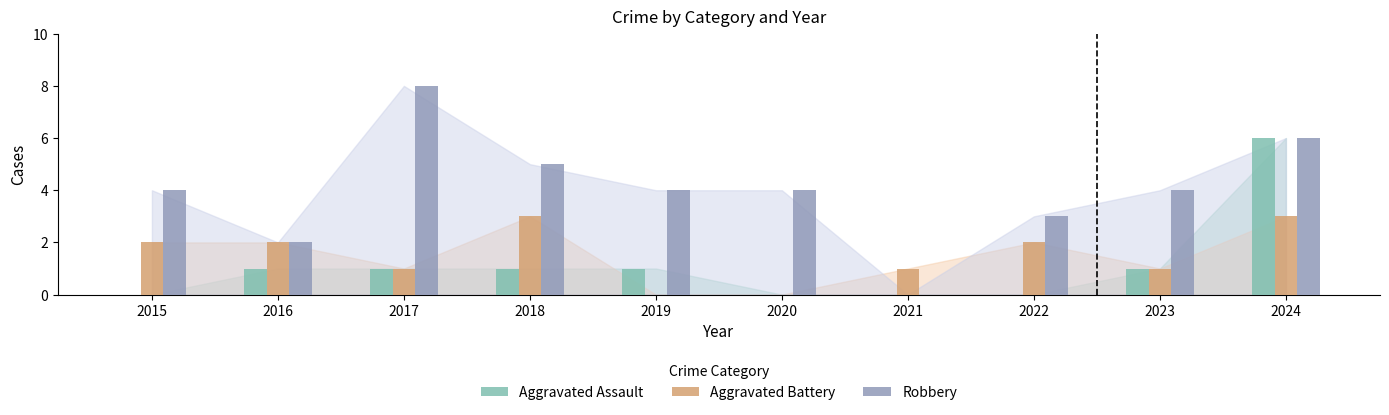

How many distinct data groups are displayed?

3